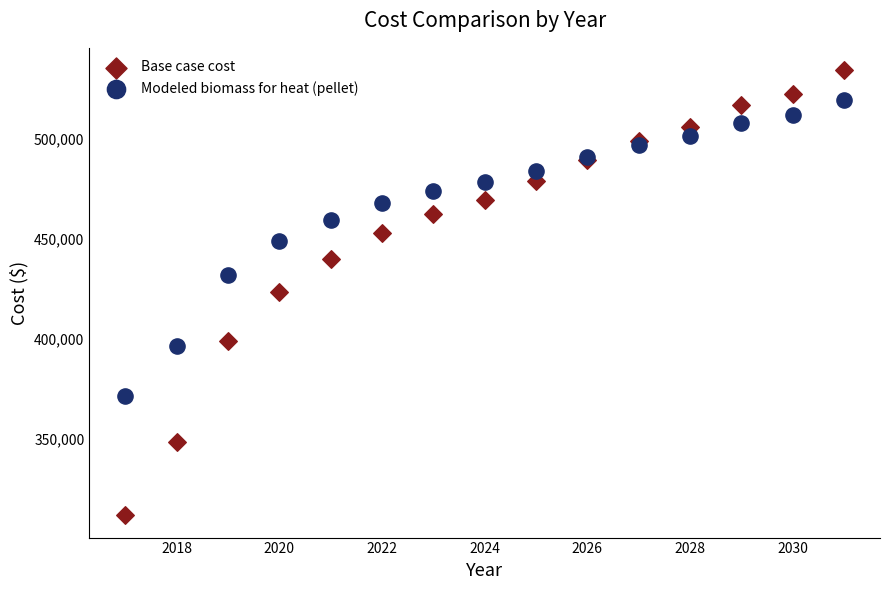

Which series contains the highest Y value?

Base case cost